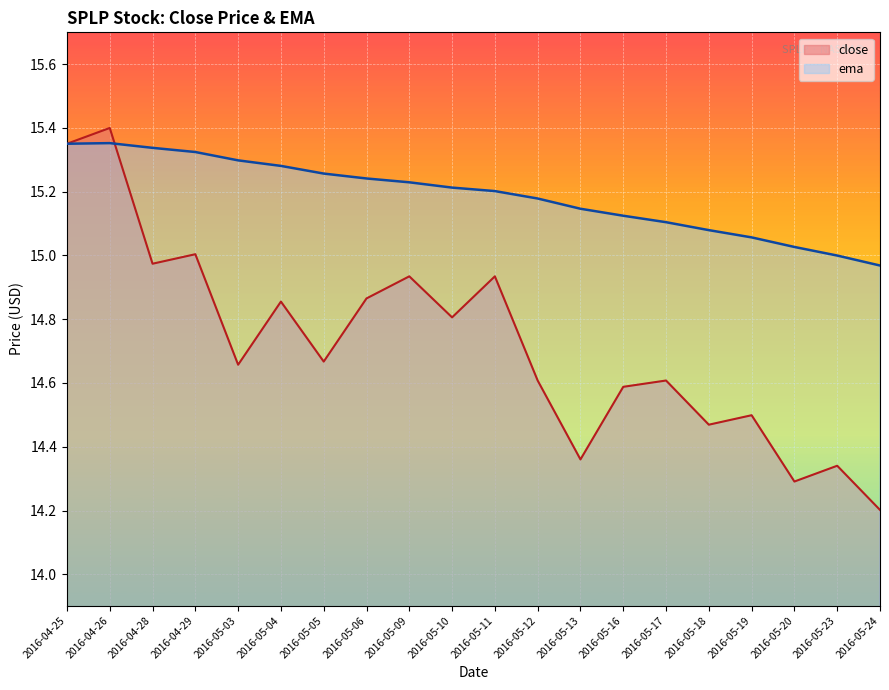

Which label corresponds to the smallest value in the chart?

2016-05-24